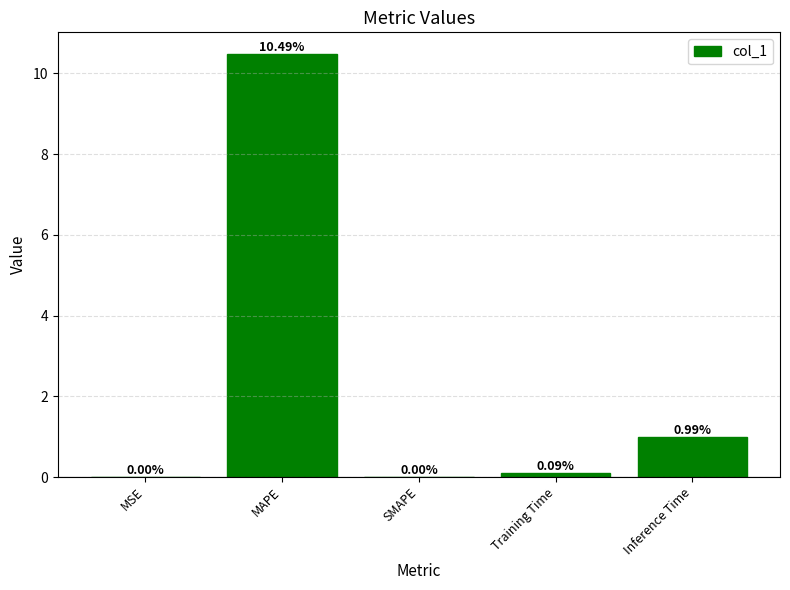

What is the sum of all values?

11.6